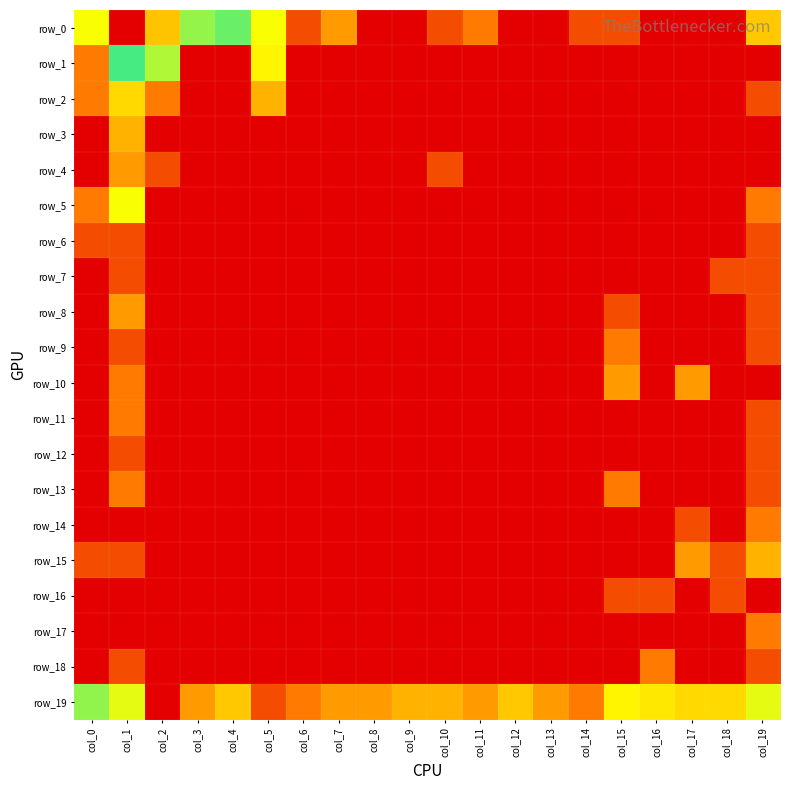

At which category does the chart reach its minimum across all series?

col_8